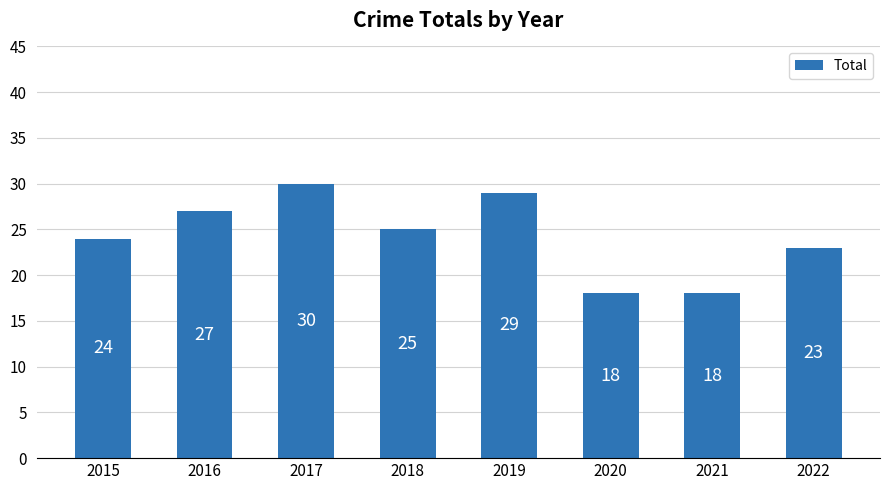

True or false: the data shows 39 at 2017.

False